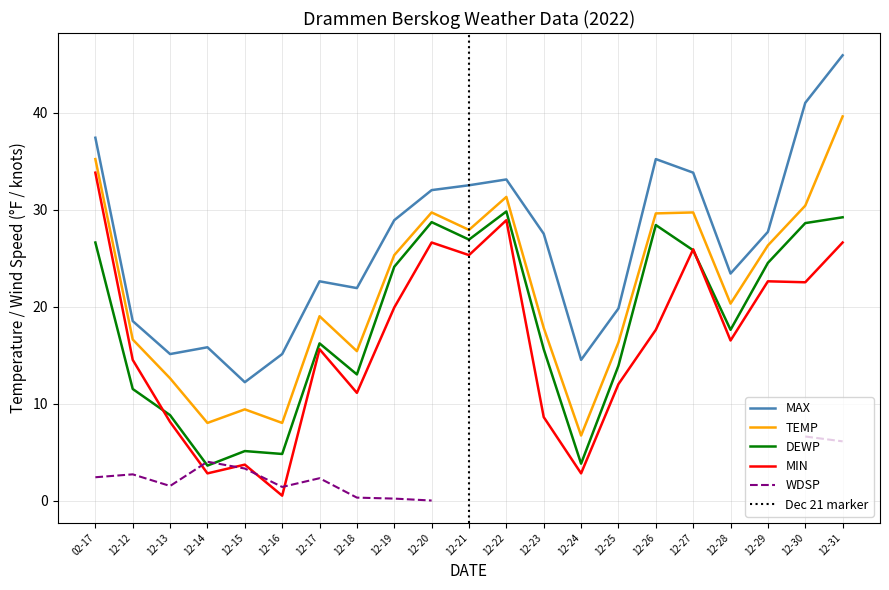

True or false: TEMP and MAX cross at least once.

False